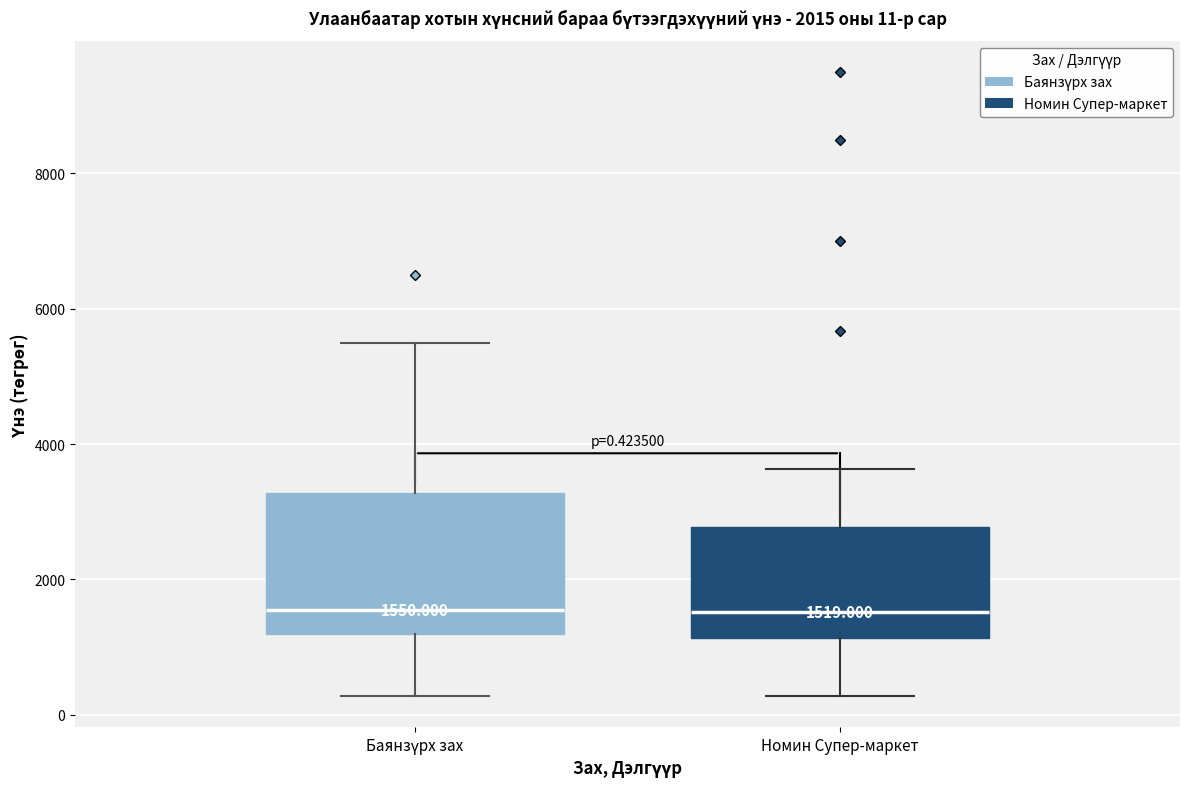

Comparing the boxes themselves (not the whiskers), which one is the tallest?

Баянзүрх зах